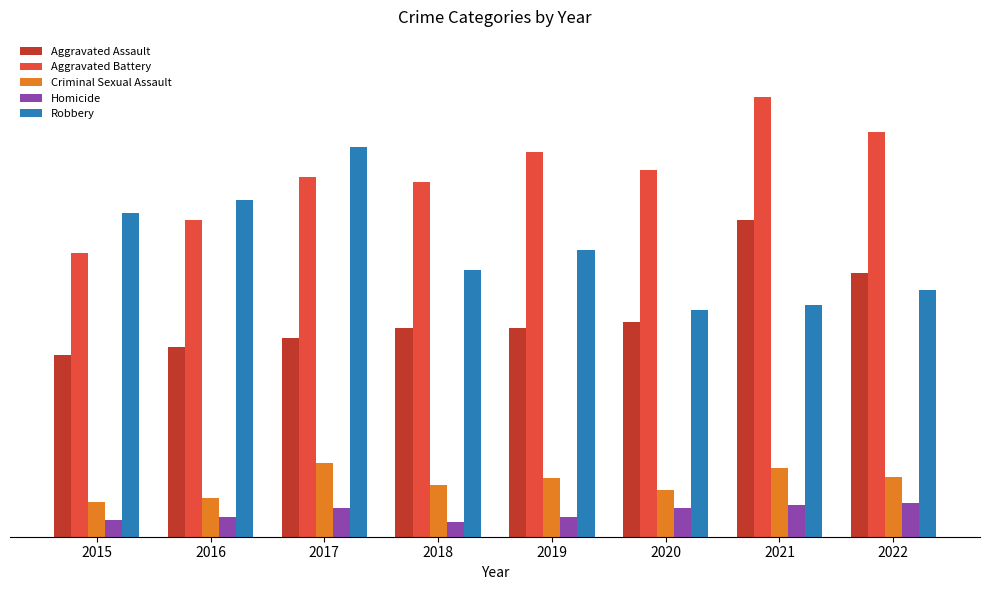

What is the minimum value for Homicide?

9